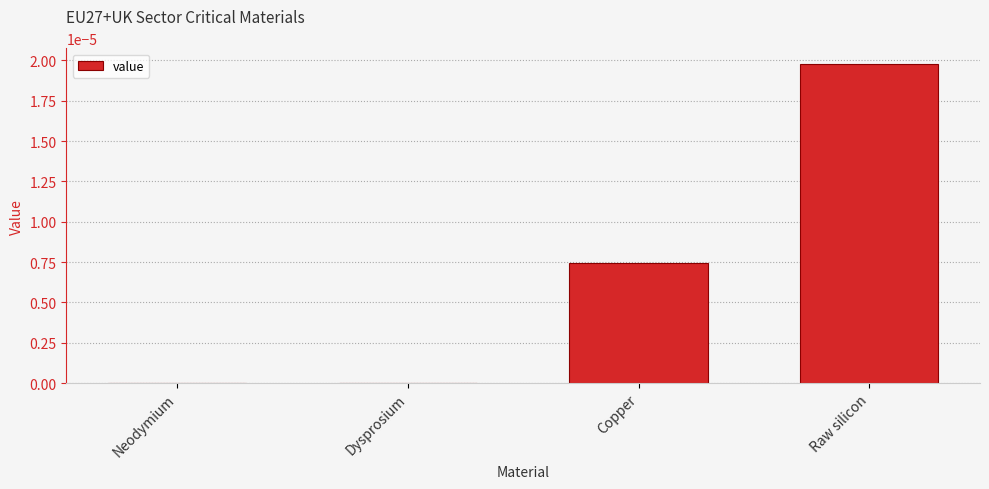

Which label corresponds to the largest value in the chart?

Raw silicon